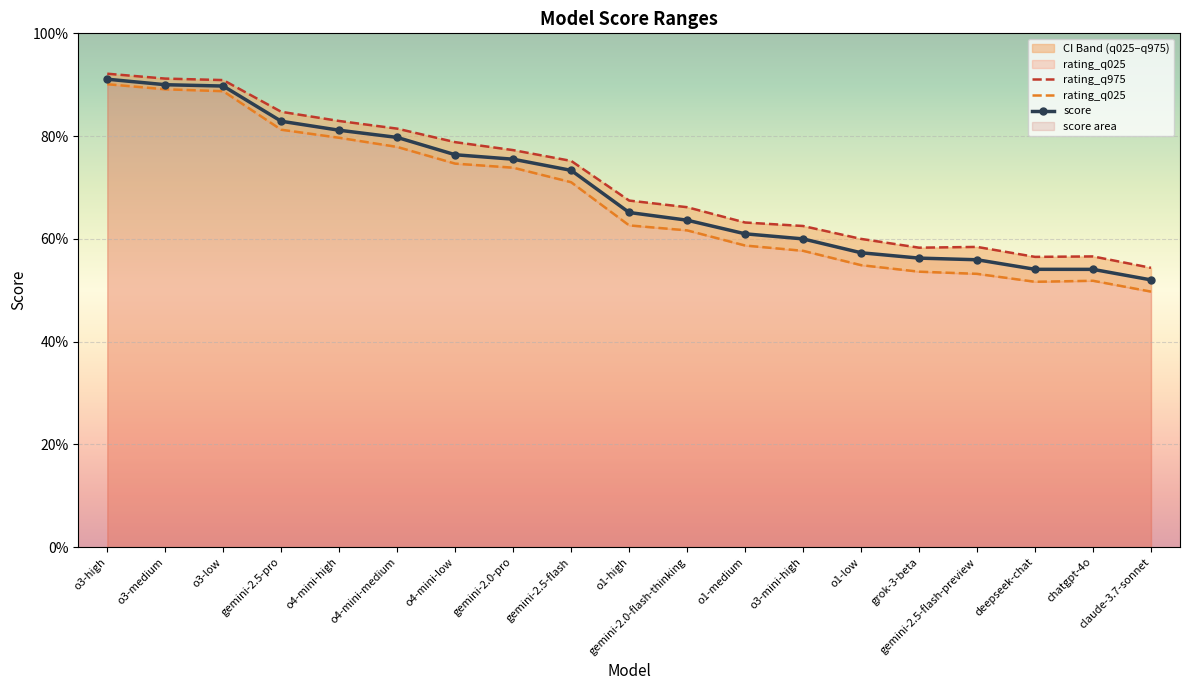

The score series shows 135.8 at o4-mini-medium. True or false?

False